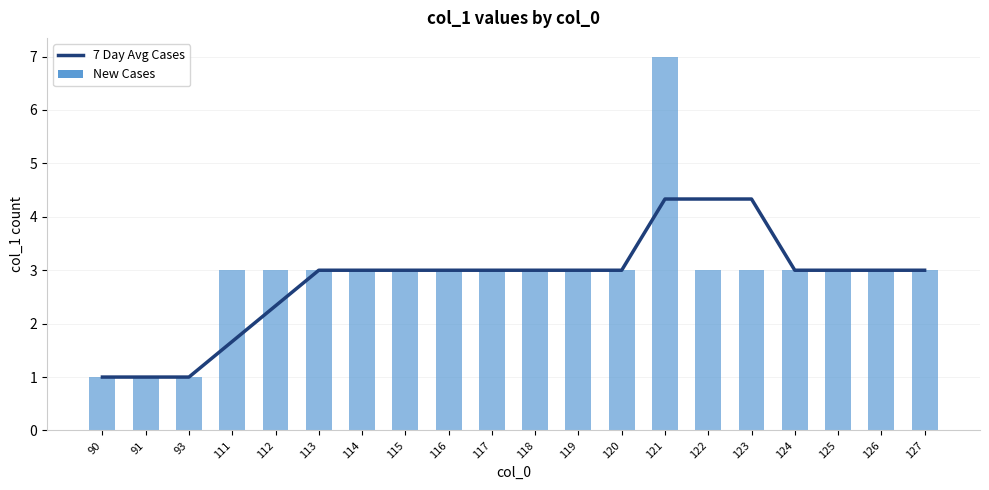

How many New Cases values are between 3 and 4?

16